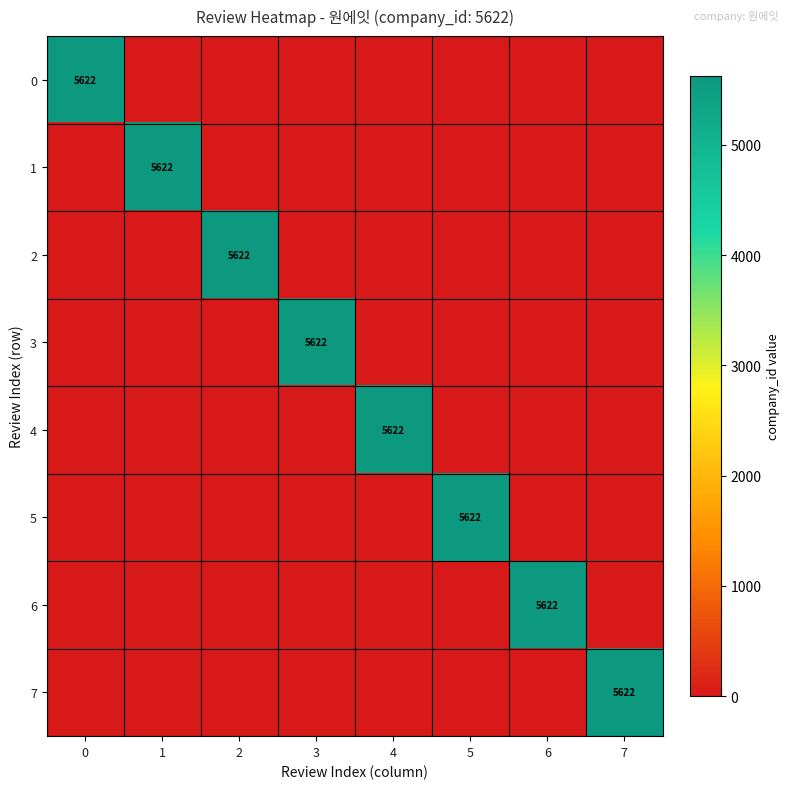

Is it true that 7 equals 2362 at 7?

False